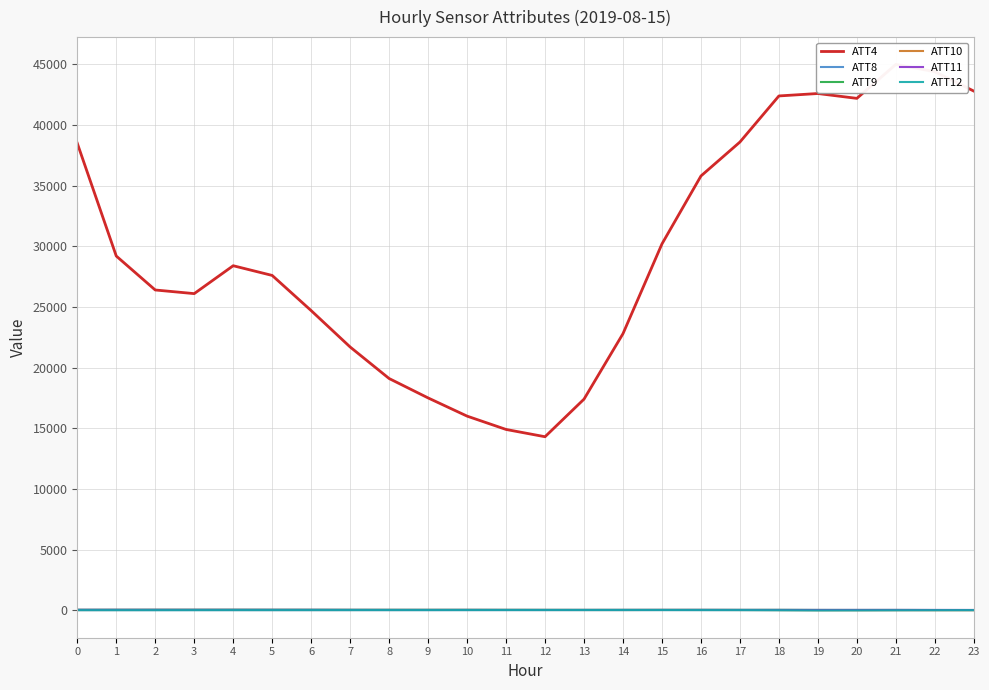

How many data points in ATT8 are above 3?

15